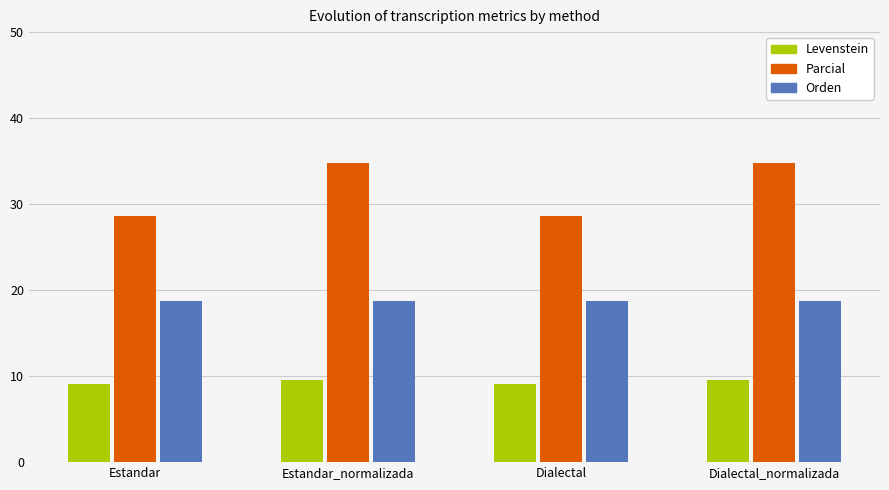

What is the spread (max minus min) of values at Dialectal?

19.5